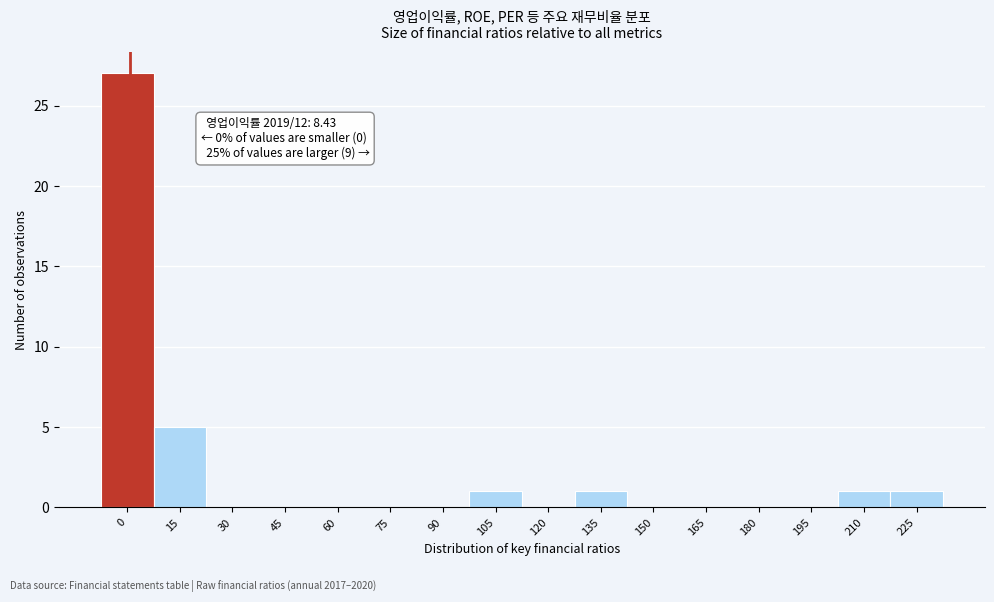

Reading left to right, list all the values displayed in this chart.

0=27	15=5	30=0	45=0	60=0	75=0	90=0	105=1	120=0	135=1	150=0	165=0	180=0	195=0	210=1	225=1